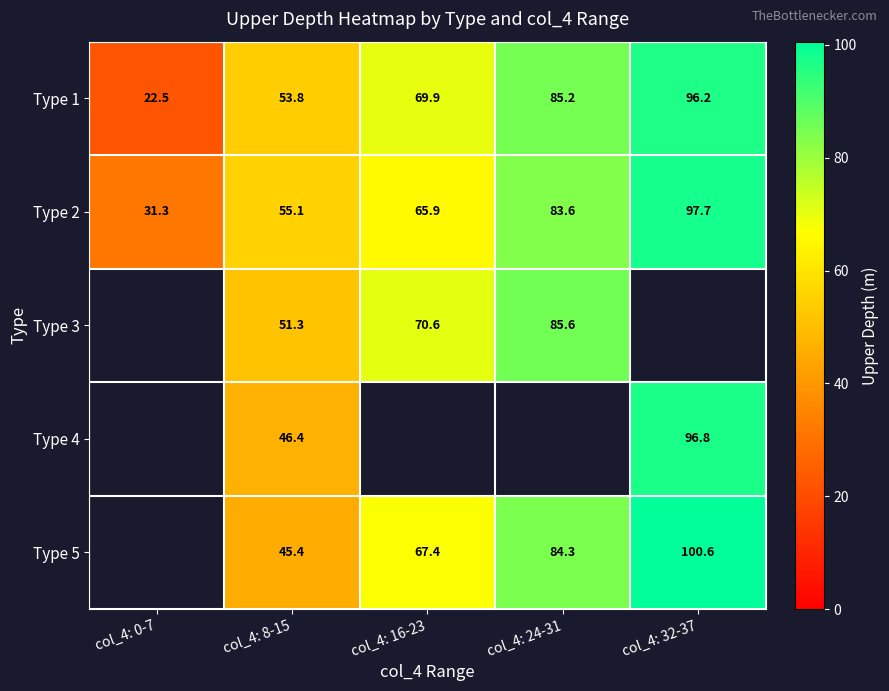

The value of Type 5 at col_4: 32-37 is 165.7. True or false?

False